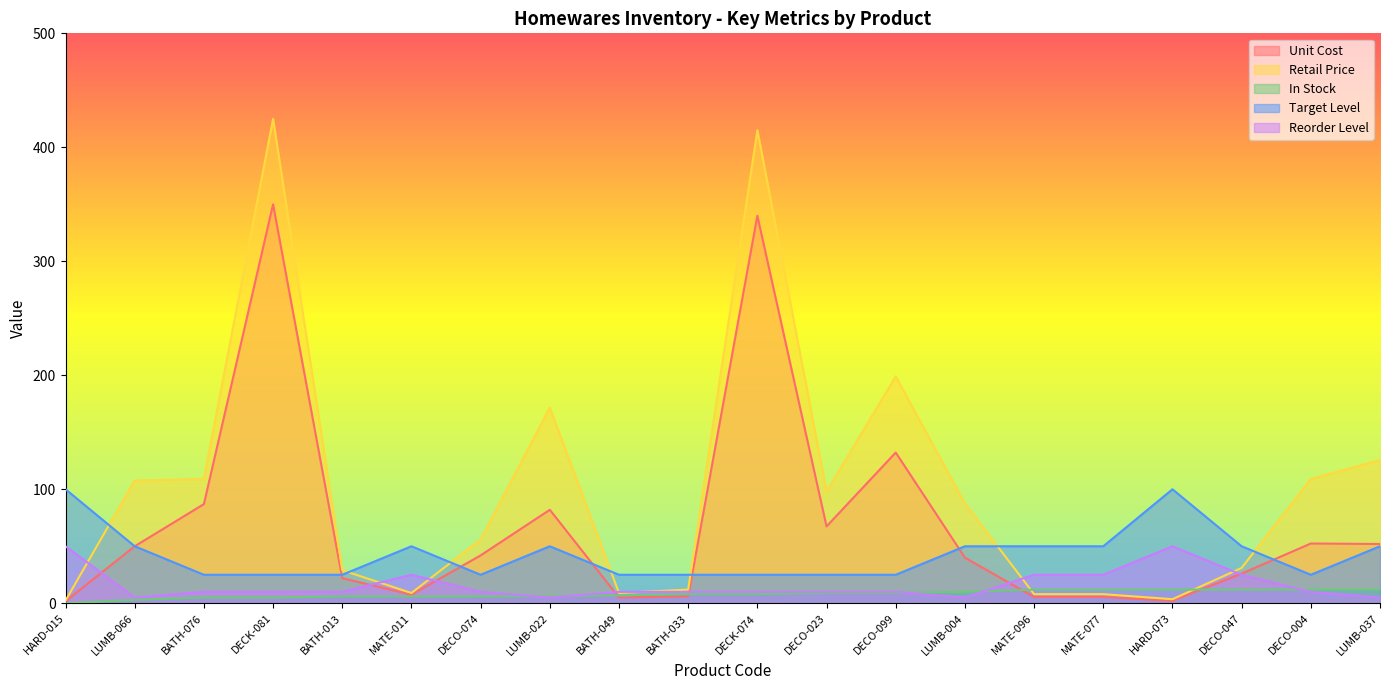

Between BATH-049 and BATH-033, which series saw the biggest shift?

Retail Price